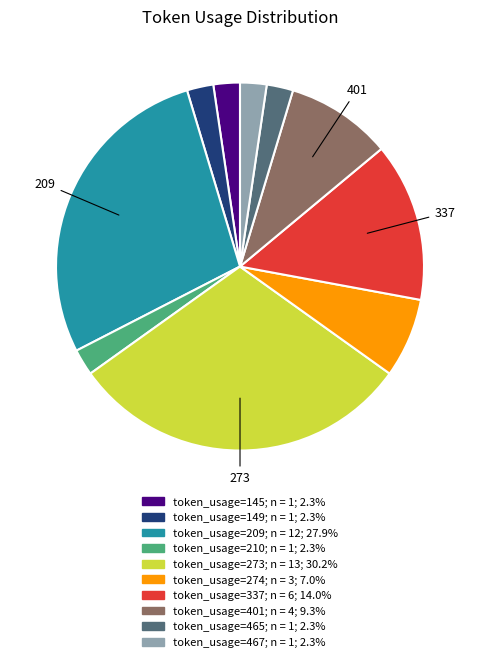

Is there a majority slice in this chart?

No